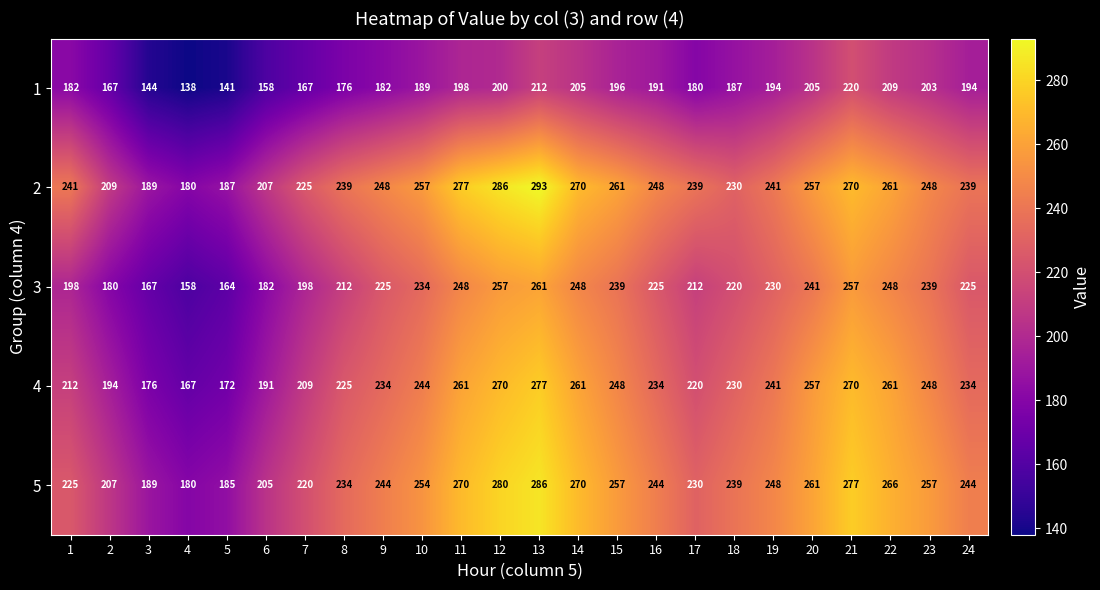

At which category does the chart reach its minimum across all series?

4